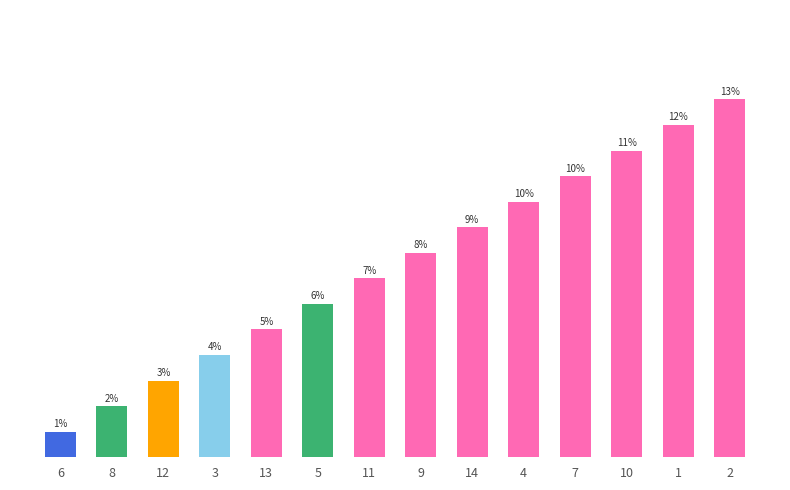

True or false: the data shows 3 at 8.

False